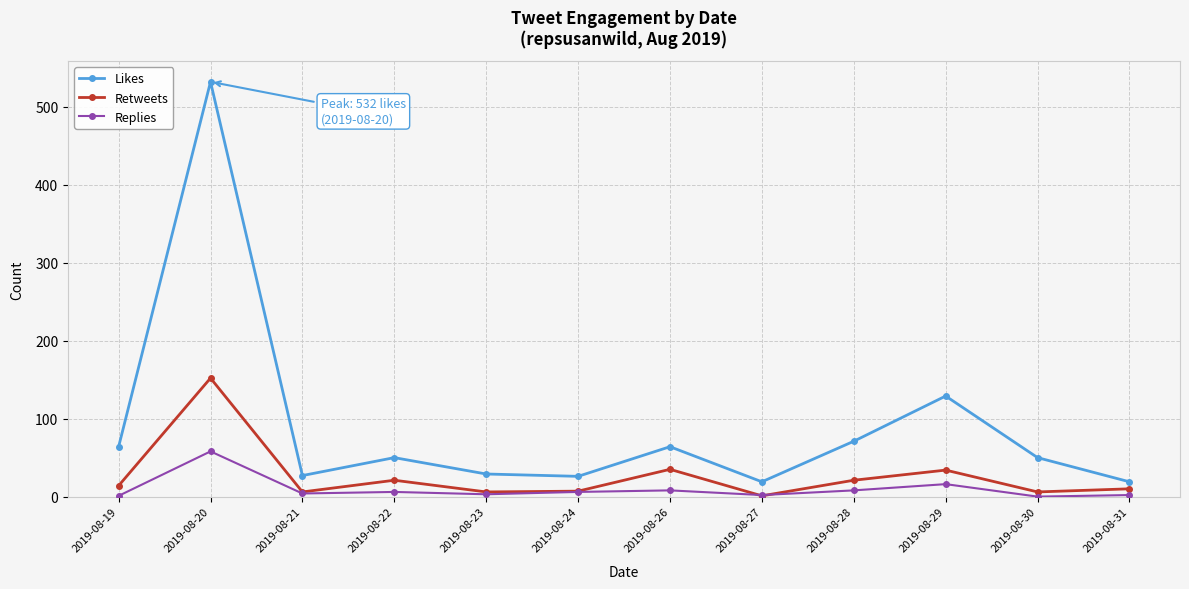

True or false: Replies and Likes cross at least once.

False